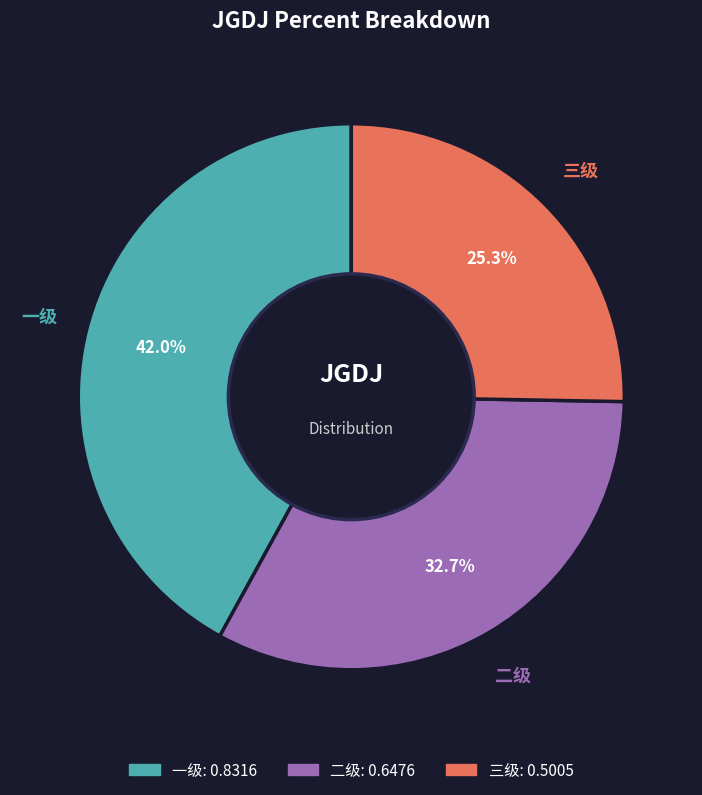

What percentage do 二级 and 三级 together represent?

58.0%